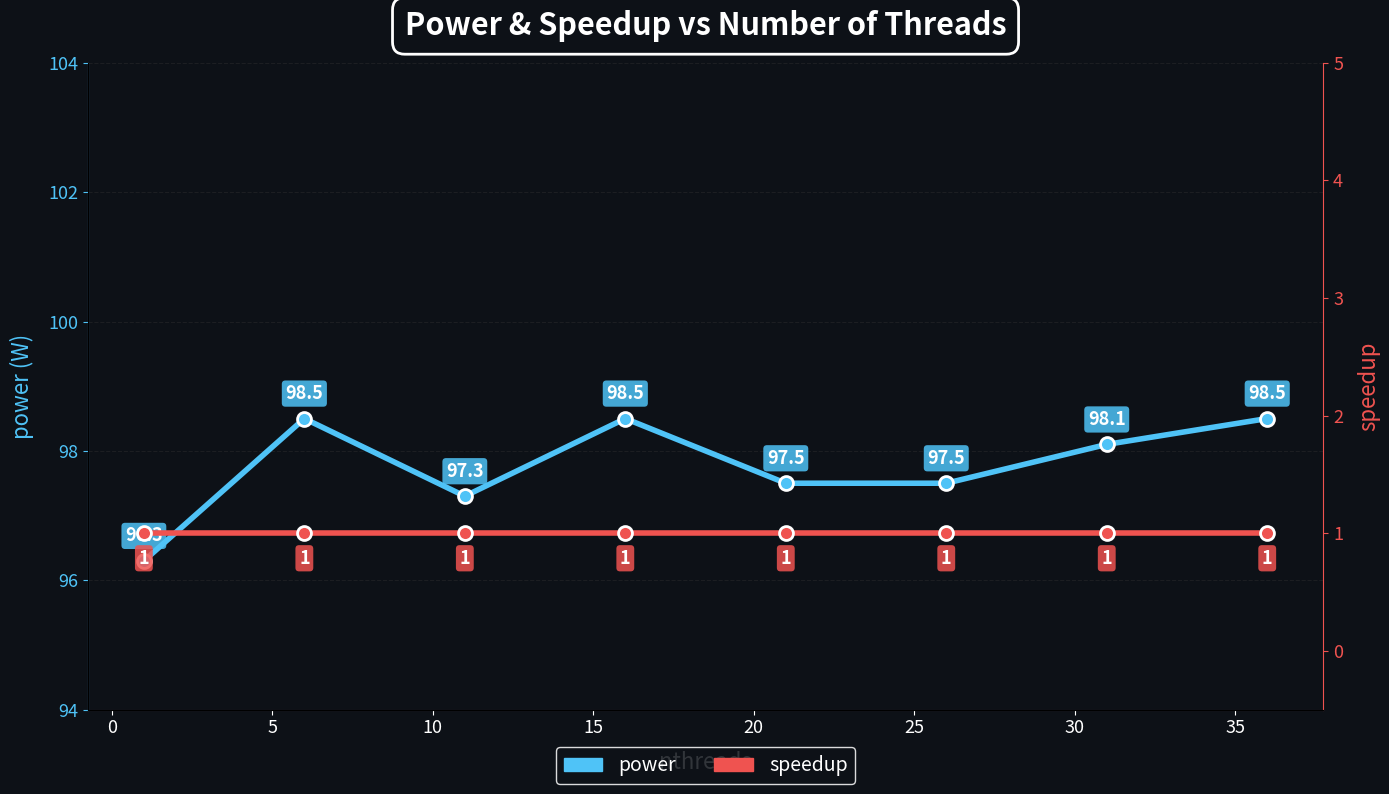

Is the value of speedup at 10 greater than the value of power at 25?

No